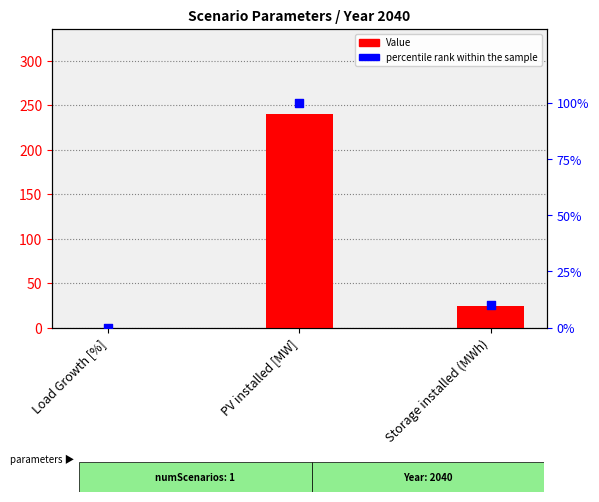

What are all the series names shown in the legend?

Value, percentile rank within the sample